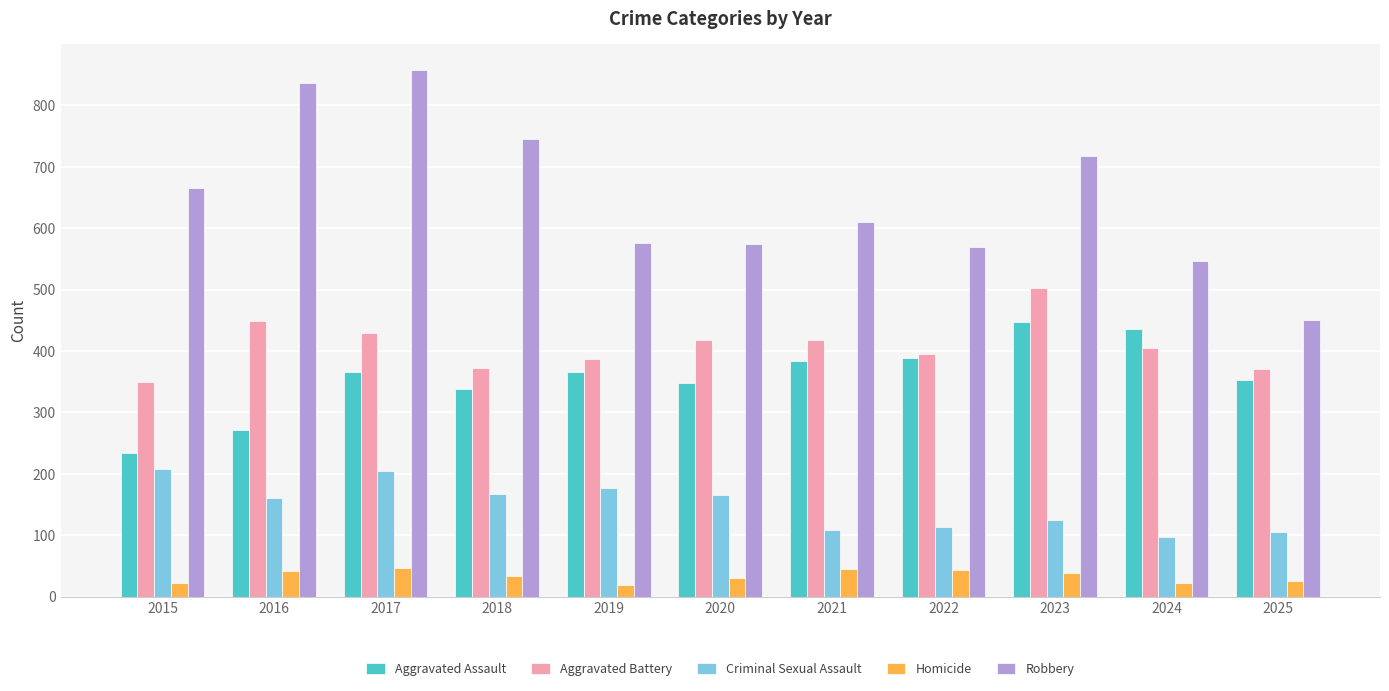

Rank the series by their maximum value, from lowest to highest.

Homicide, Criminal Sexual Assault, Aggravated Assault, Aggravated Battery, Robbery